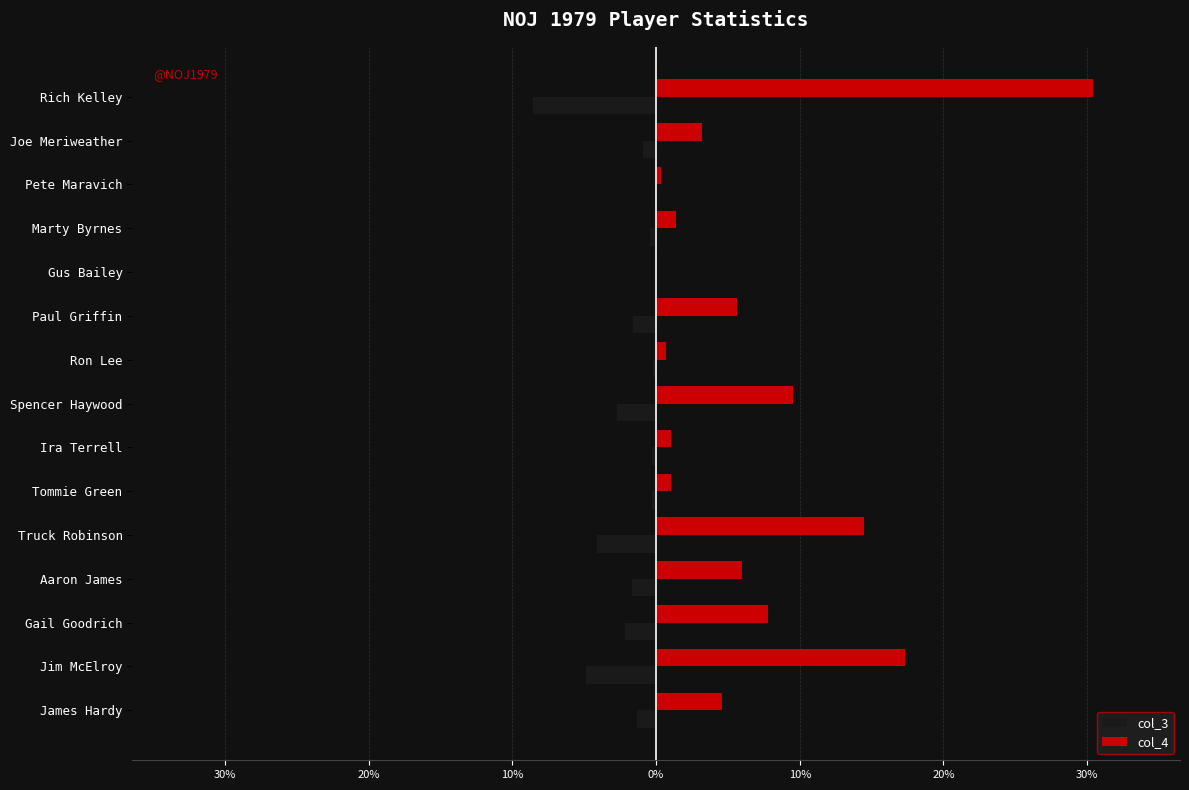

Reading left to right, what are all the values shown in this chart?

col_3: -1.3	-4.9	-2.2	-1.7	-4.1	-0.3	-0.3	-2.7	-0.2	-1.6	0.0	-0.4	-0.1	-0.9	-8.6
col_4: 4.6	17.3	7.8	6.0	14.5	1.1	1.1	9.5	0.7	5.7	0.0	1.4	0.4	3.2	30.4